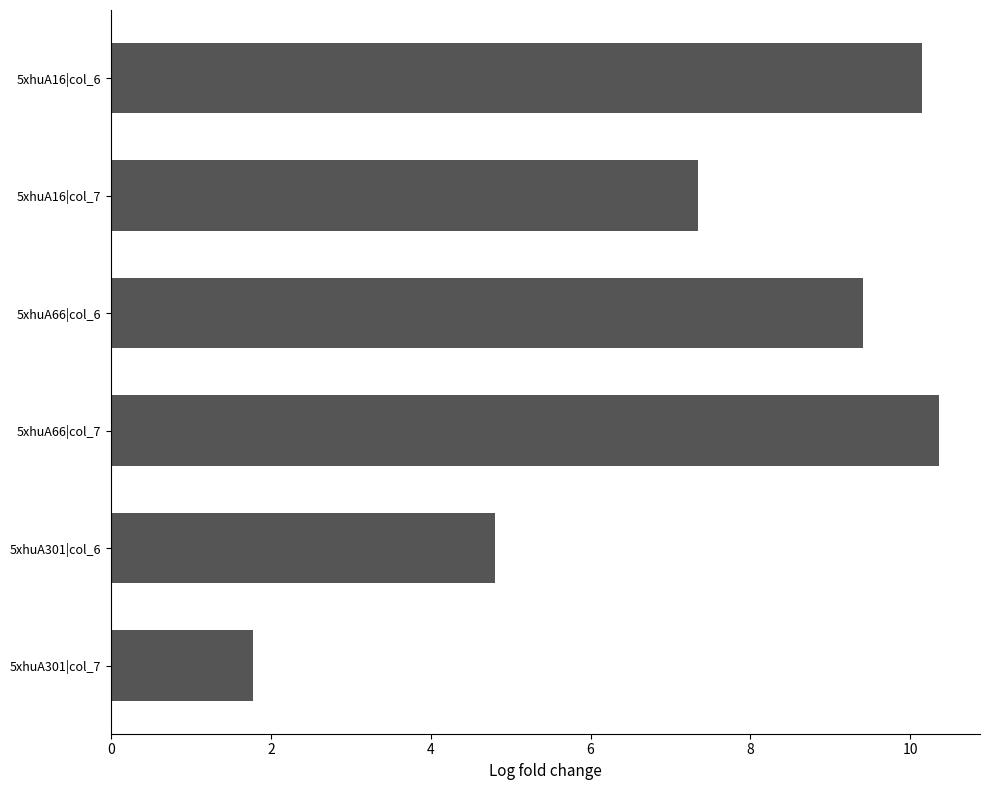

What is the change in value from 5xhuA16|col_6 to 5xhuA301|col_7?

-8.4